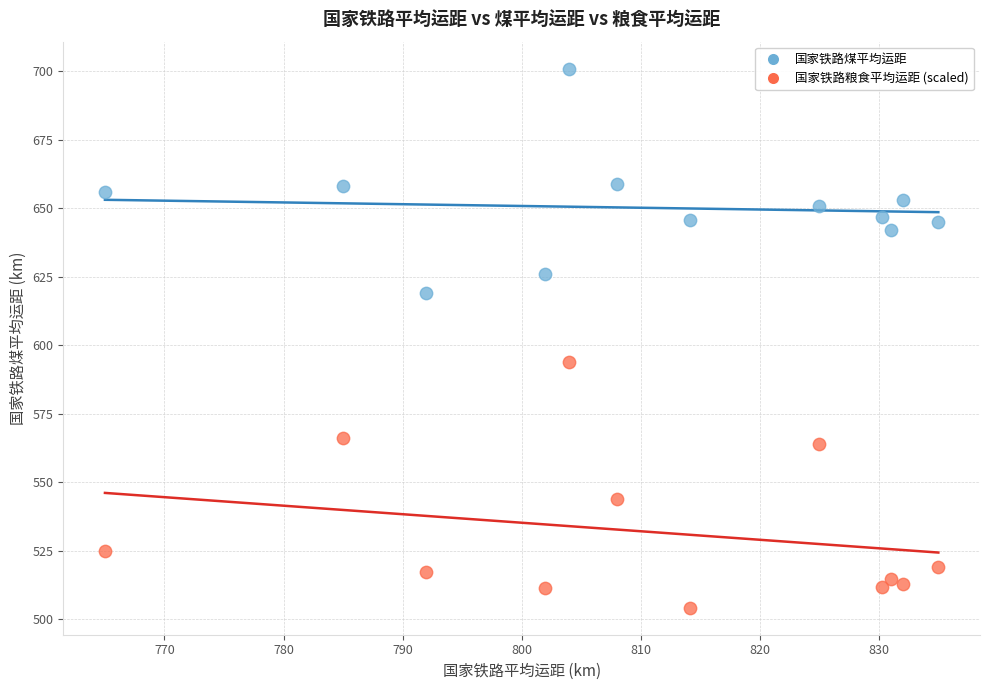

Which series reaches the minimum Y coordinate?

国家铁路粮食平均运距 (scaled)